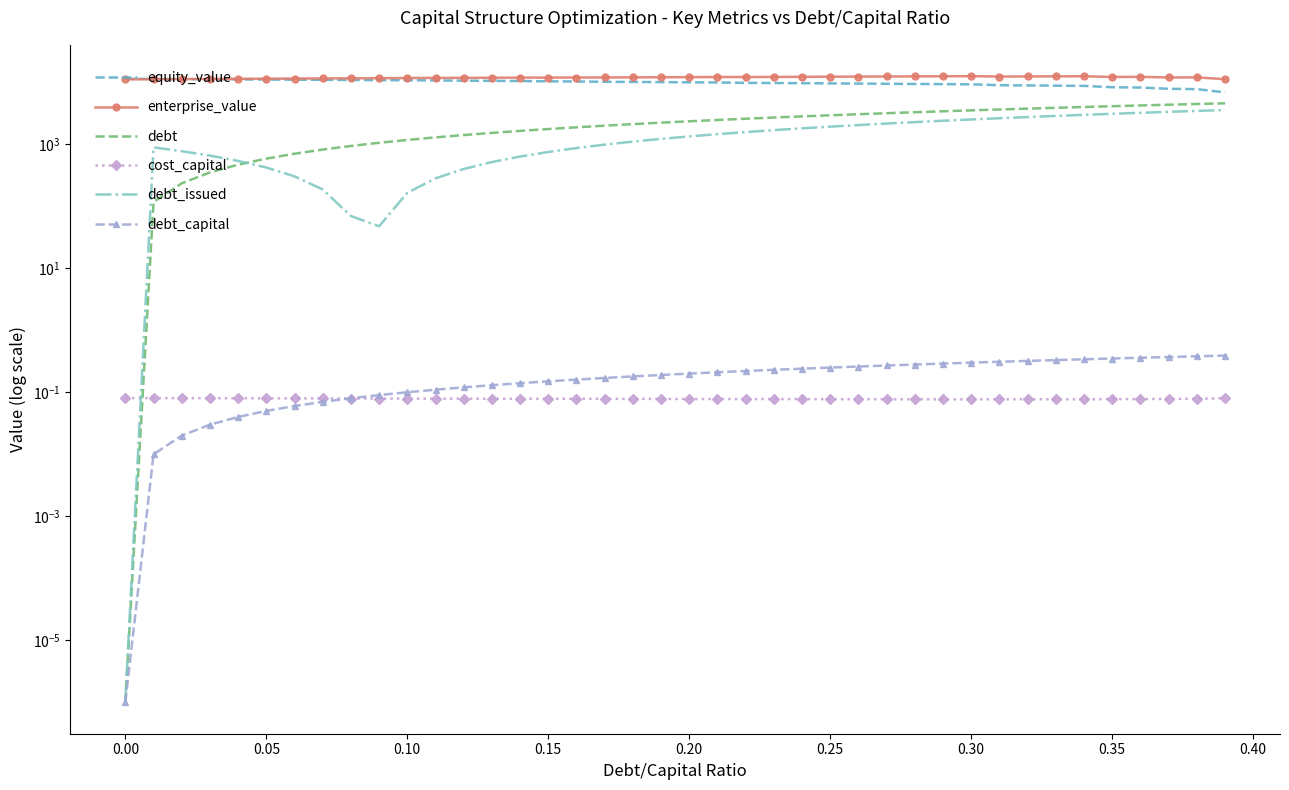

What is the sum of all cost_capital values?

3.1